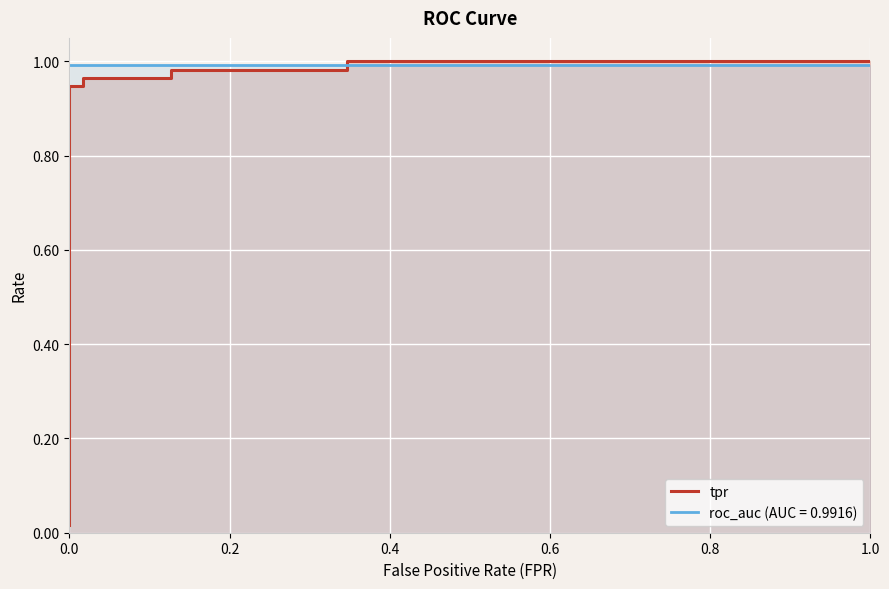

What is the value of the 8th point from the left?

1.0